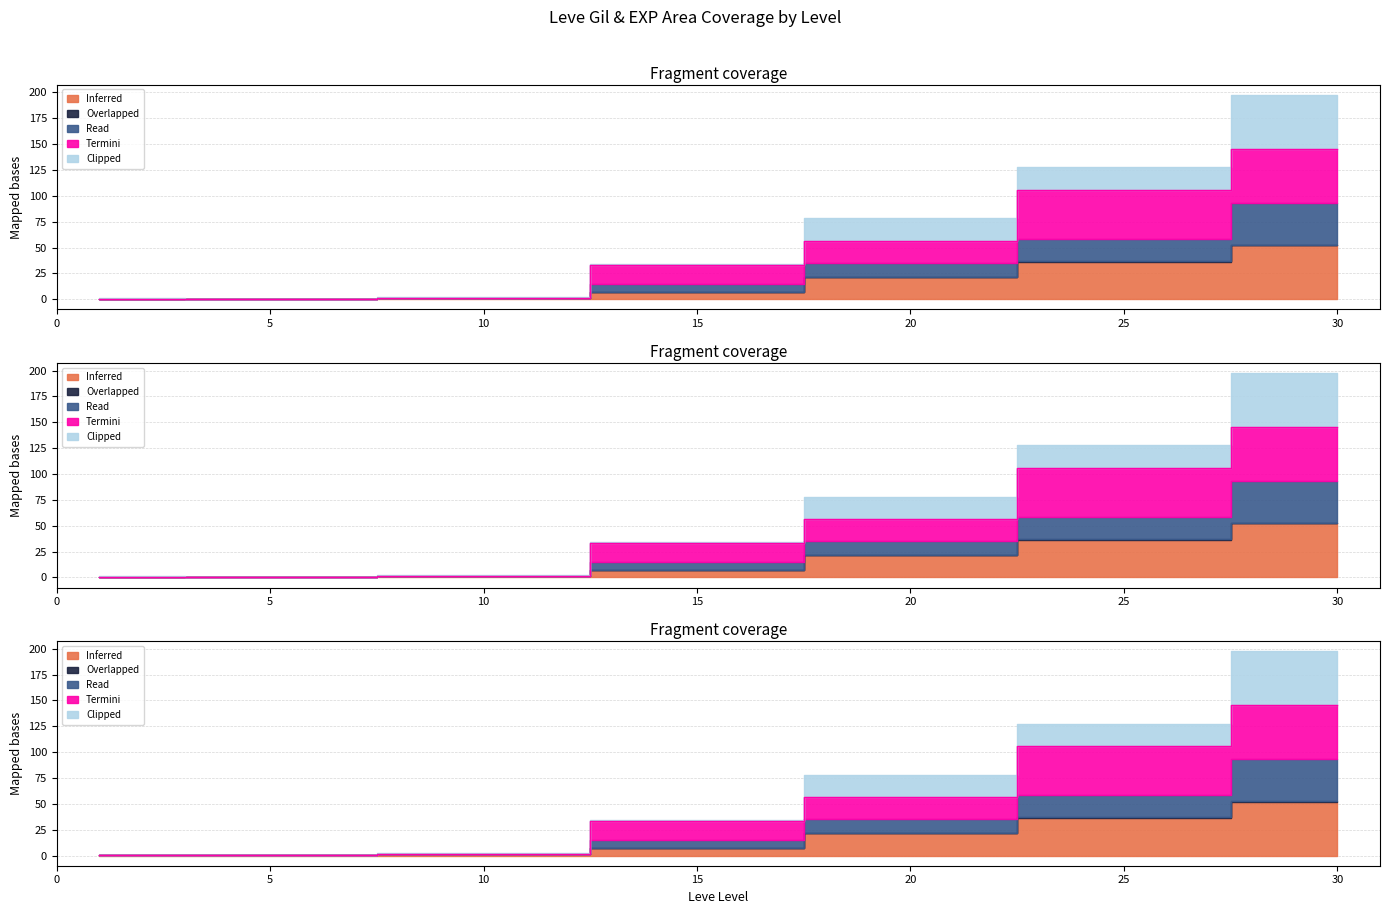

How many data points does each series have?

7